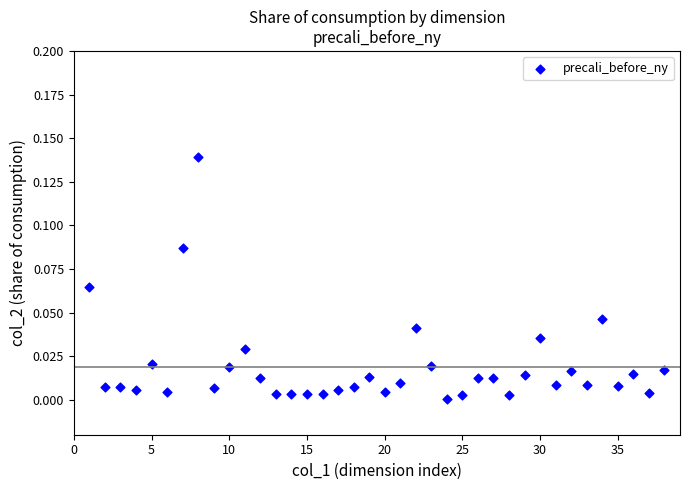

Count the number of points in this scatter plot.

38